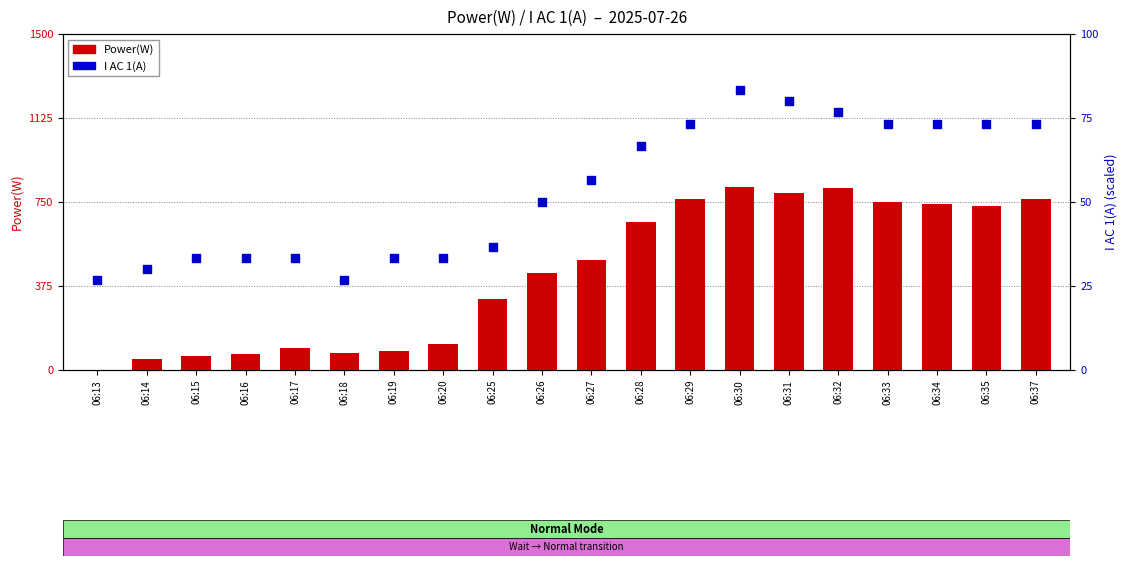

Which series has the widest spread of Y values?

Power(W)